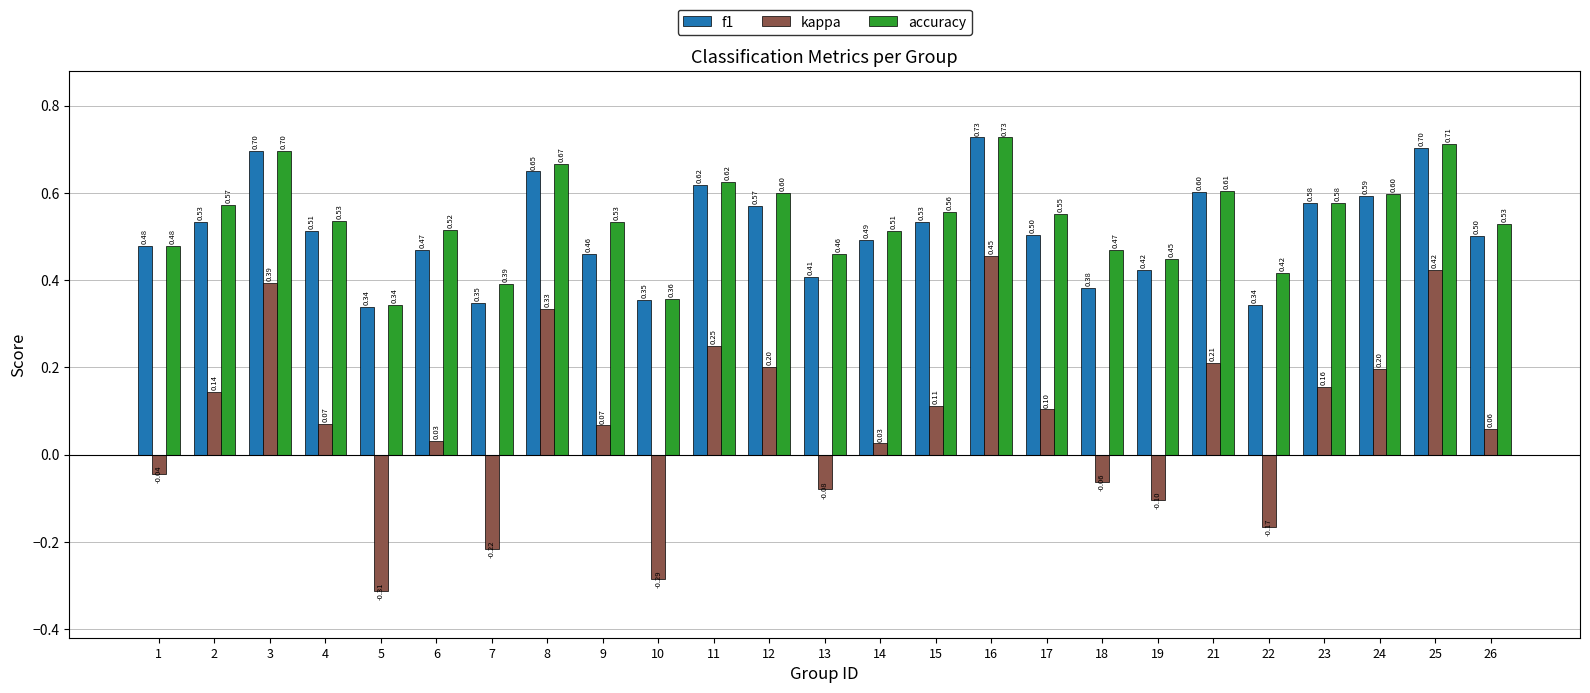

At 25, list the series in order from largest to smallest.

accuracy, f1, kappa